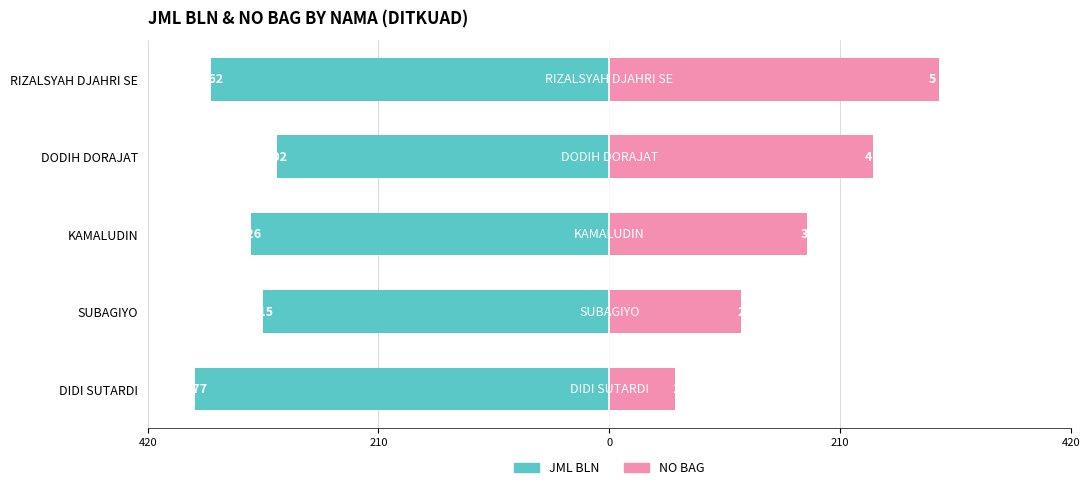

Does the chart contain any negative values?

Yes